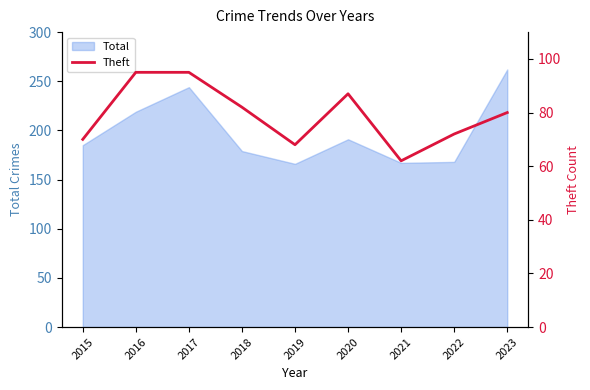

What is the maximum value for Total?

262